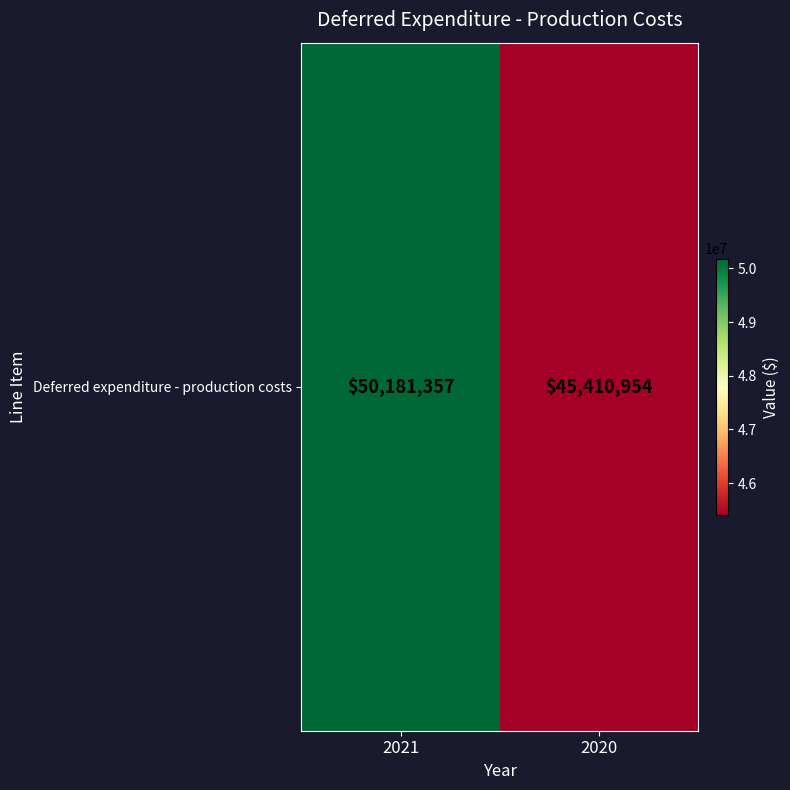

What is the greatest value displayed?

50181357